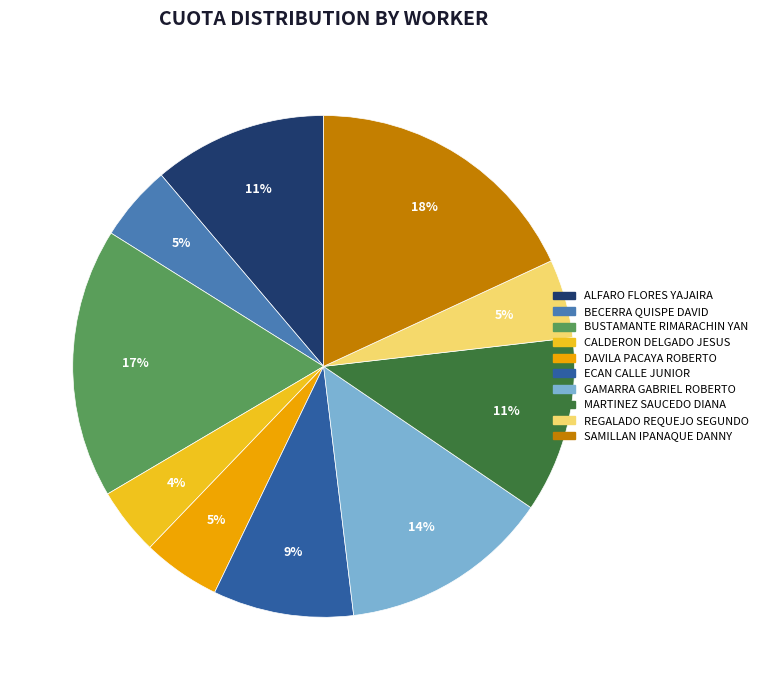

Is there a majority slice in this chart?

No